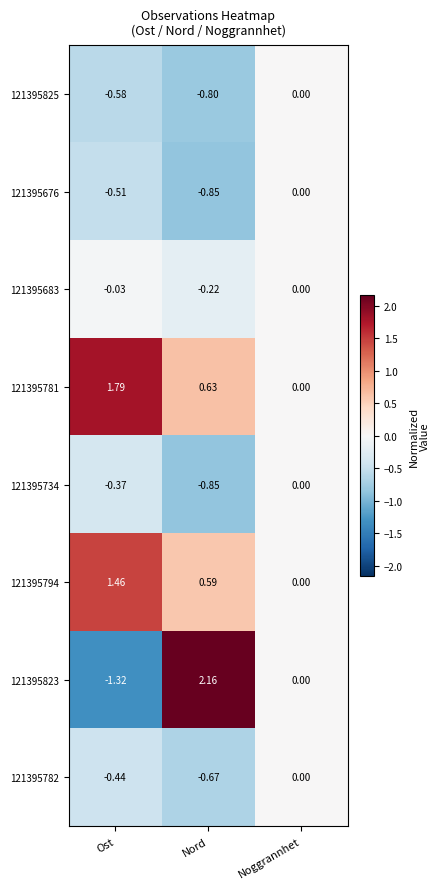

Which series has the largest total across all categories?

121395781